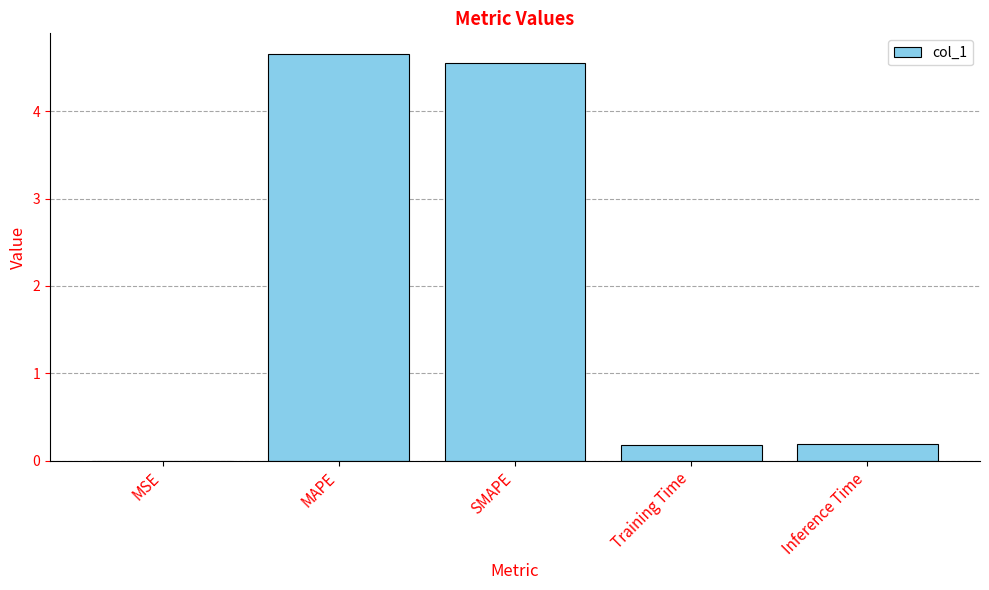

What is the greatest value displayed?

4.7